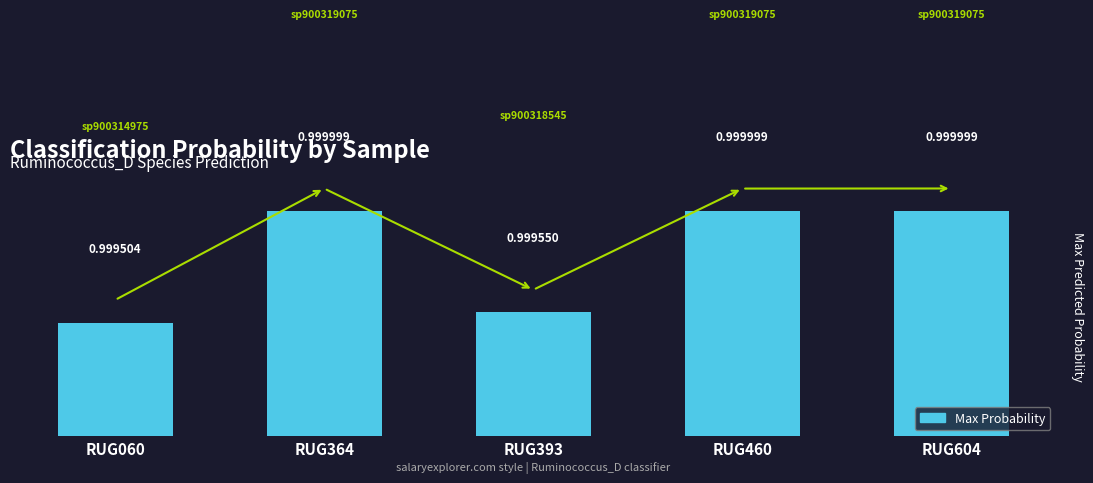

Between RUG364 and RUG393, which is larger?

RUG364